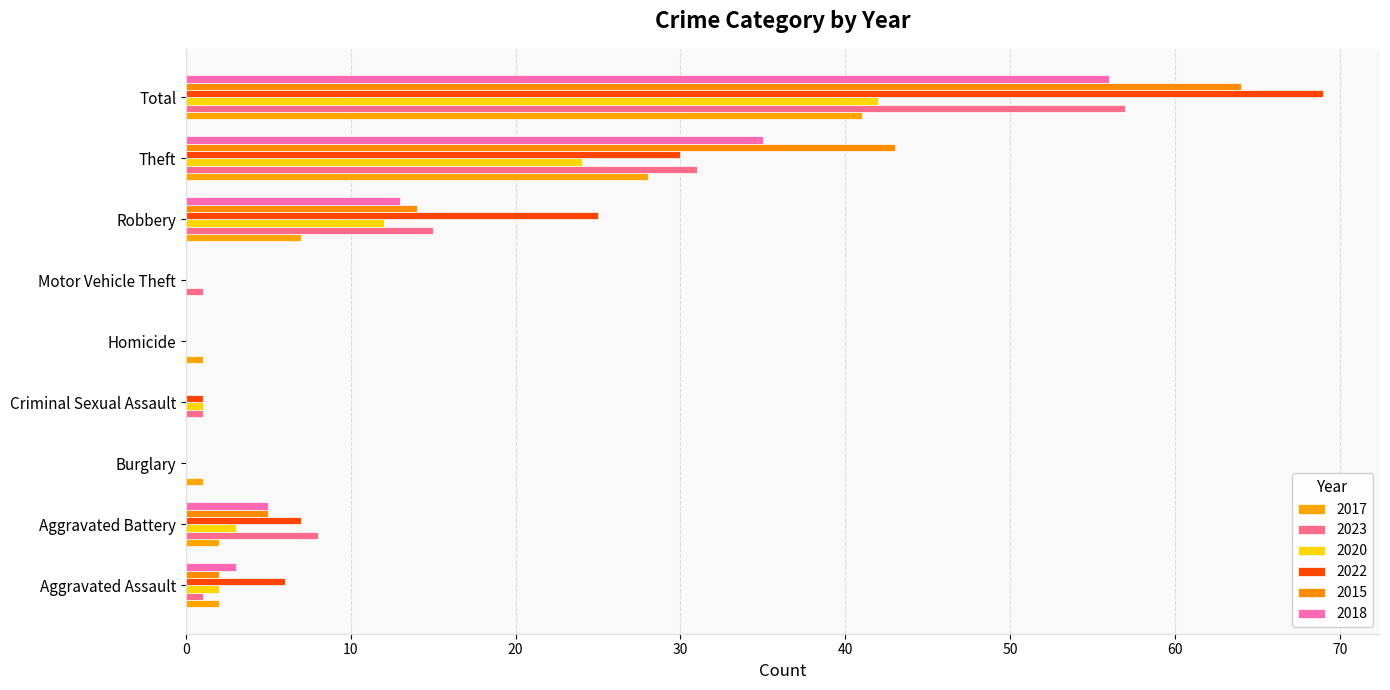

How many distinct data groups are displayed?

6